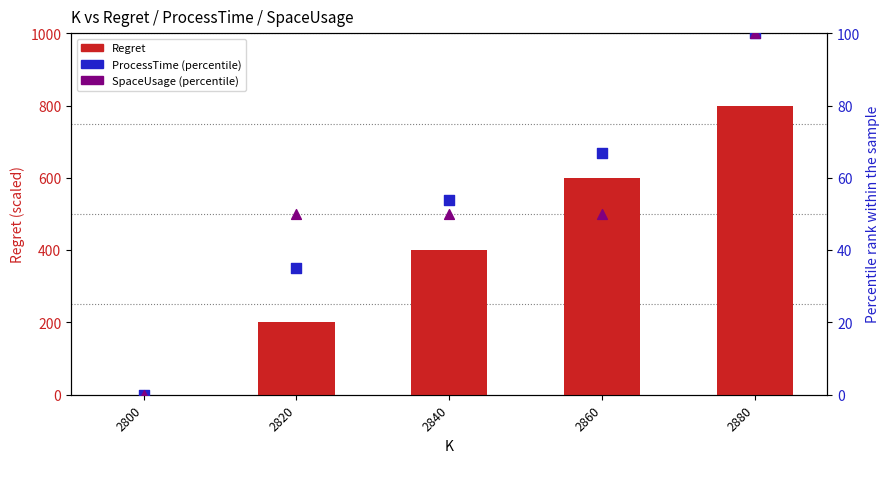

At how many categories does at least one series exceed 136?

4